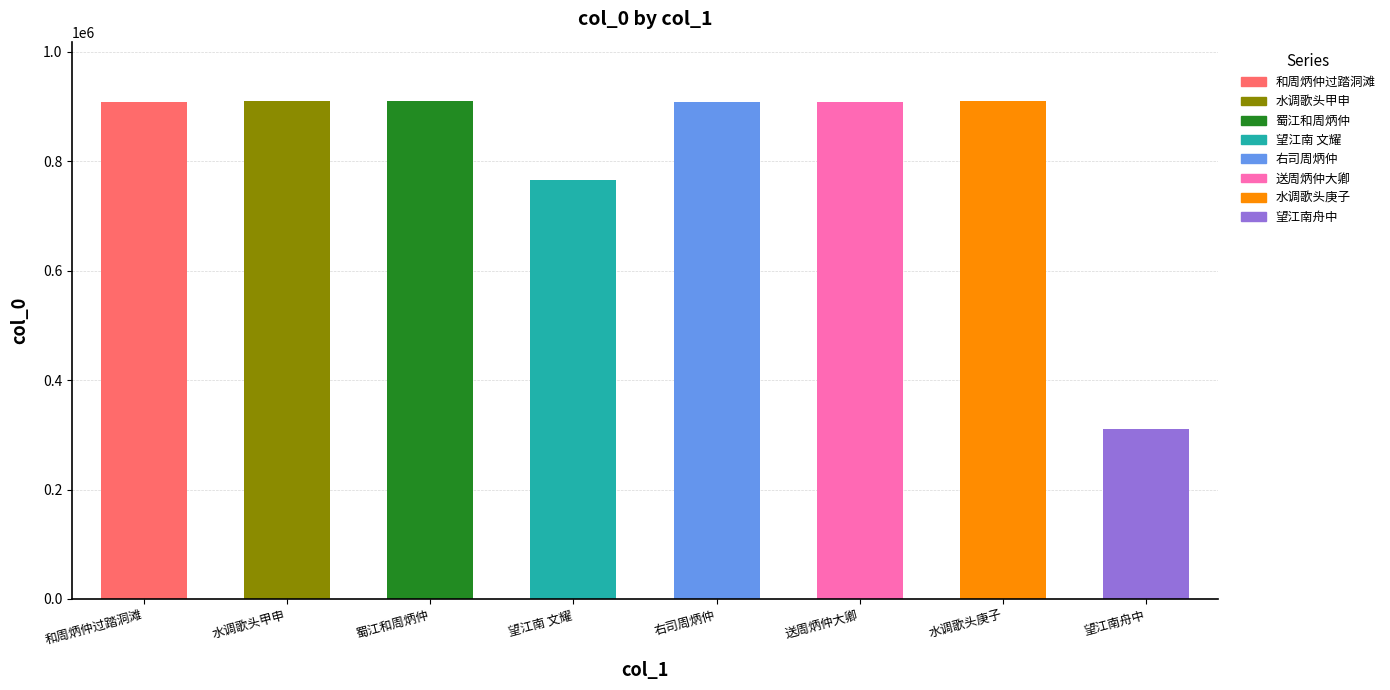

Reading left to right, extract all data points from this chart.

和周炳仲过踏洞滩=909174	水调歌头 其一 甲申春利州漕廨玩月闻琴和周炳仲韵=909540	蜀江和周炳仲百丈韵=909375	望江南 舟中同外周炳如 文耀 作=765704	右司周炳仲亦用韵并和以谢之=909071	送周炳仲大卿归江西=909237	水调歌头 其一 庚子送周炳仲赴江东幕=909538	望江南·舟中同外周炳如=310508